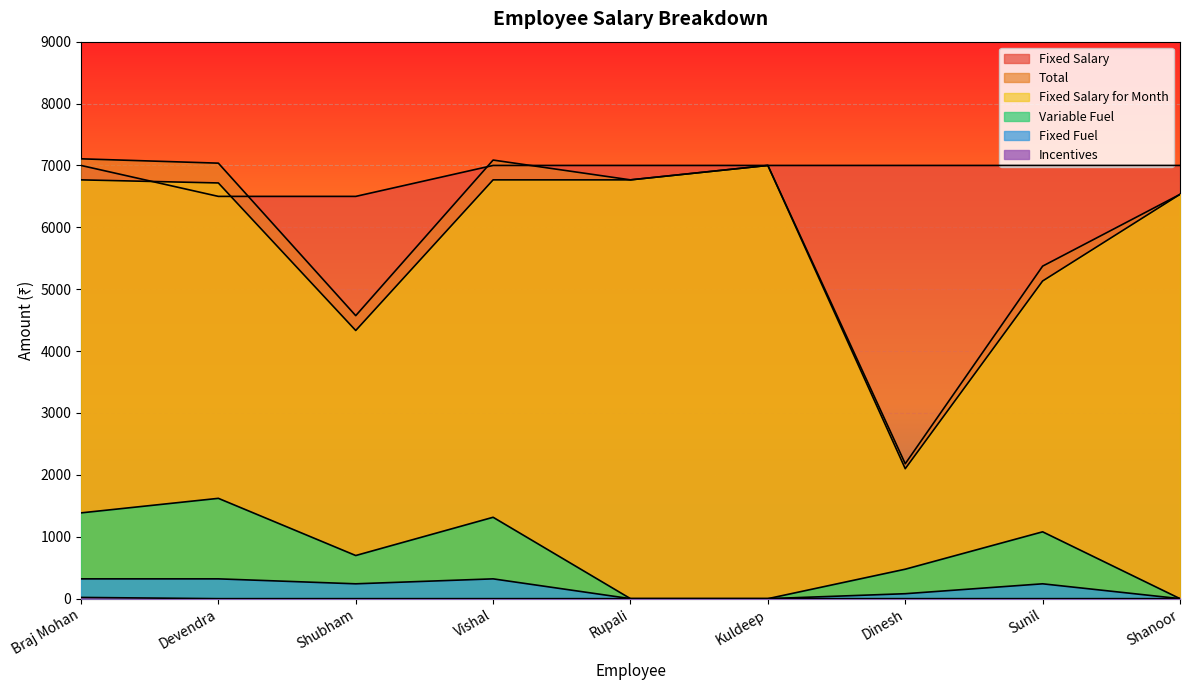

Which series has the largest range (max minus min)?

Total